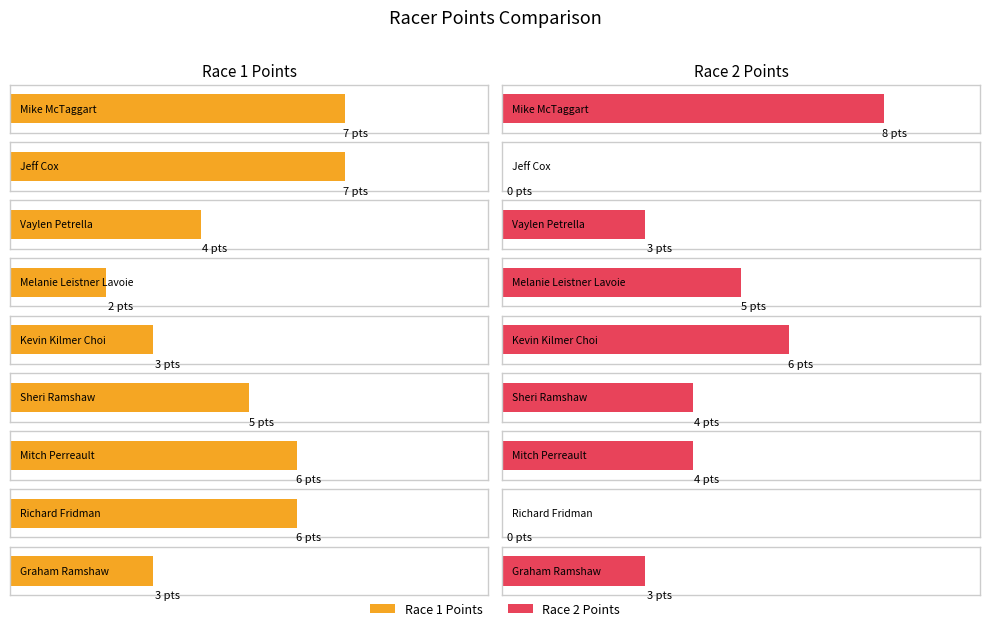

Where is Race 1 Points nearest to the value 4?

Vaylen Petrella